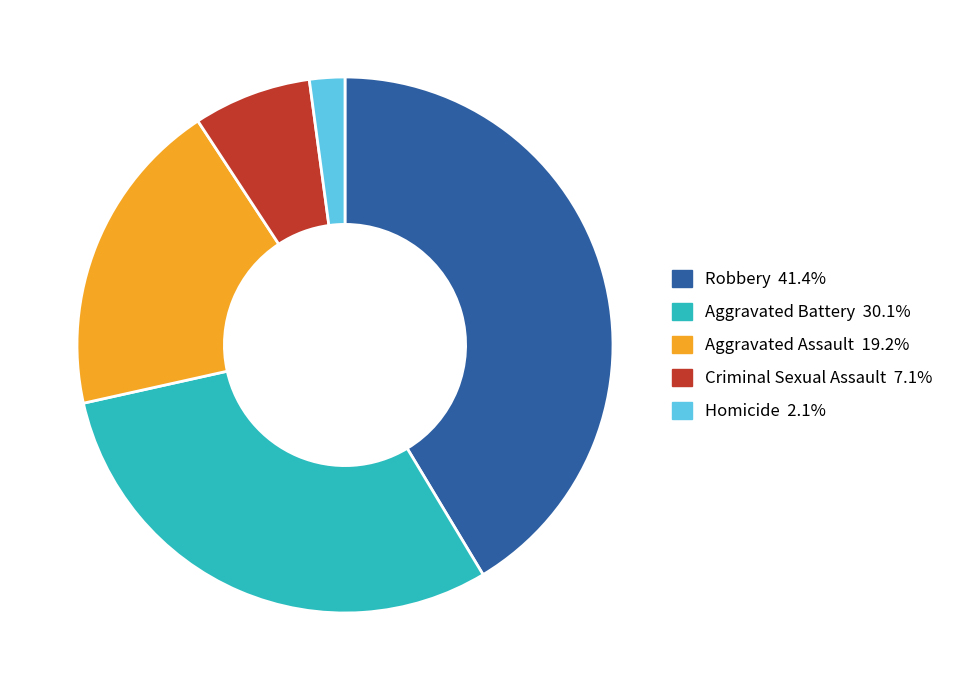

Which slice is the largest?

Robbery